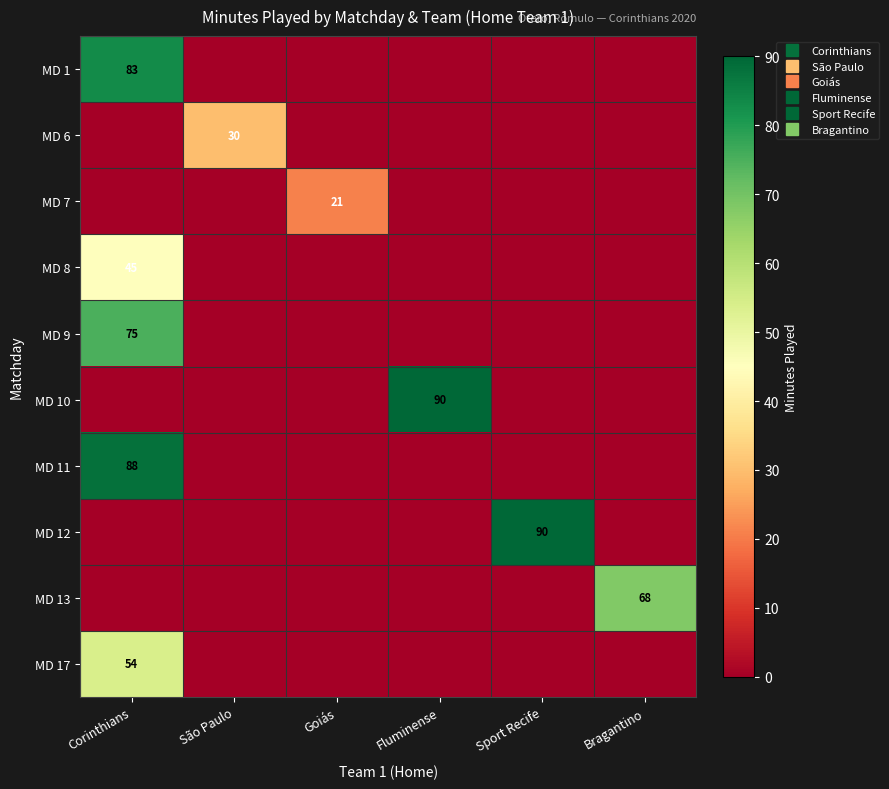

The MD 10 series shows 0 at Bragantino. True or false?

True